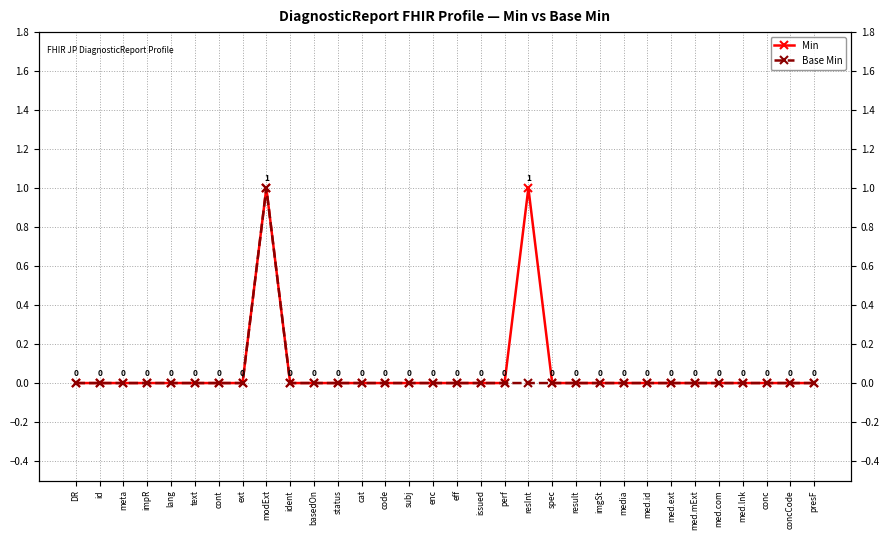

True or false: Base Min and Min intersect in this chart.

False